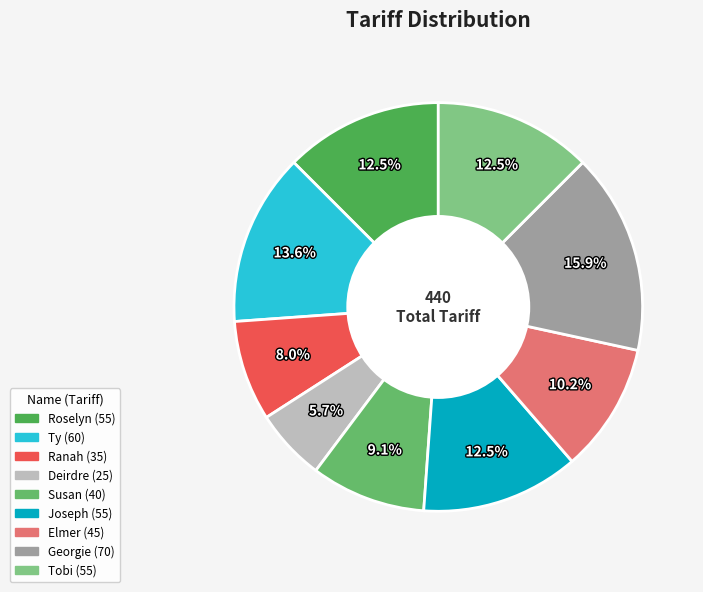

Does Georgie account for over 50% of the chart?

No